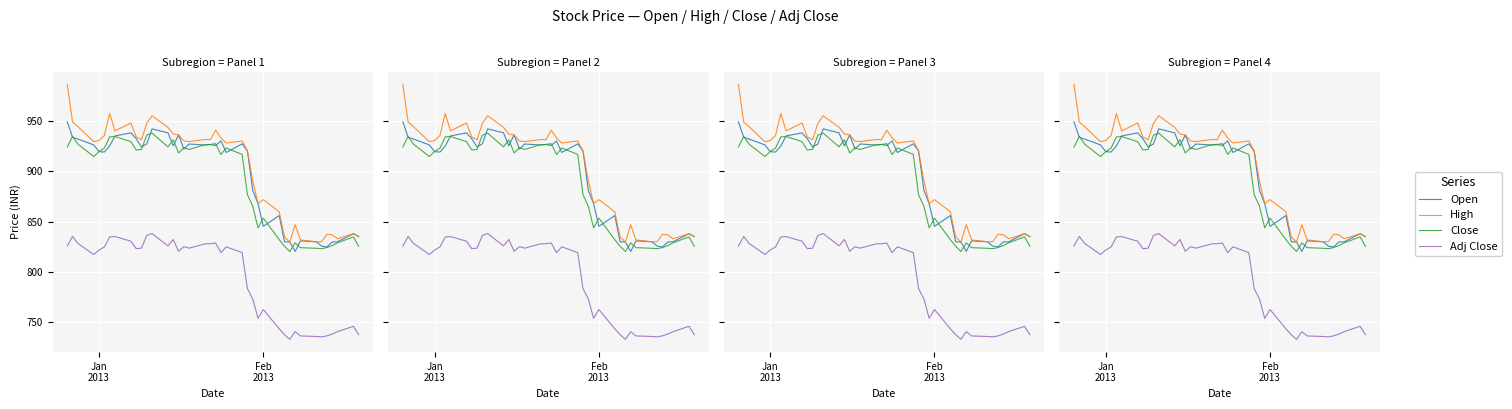

Reading right to left, what are all the values shown in this chart?

Open: 835.1	838.0	830.0	829.8	824.9	825.6	830.0	830.9	820.4	829.8	830.0	856.0	845.3	867.8	881.0	920.1	927.1	918.6	930.0	925.5	926.5	926.0	927.0	922.0	936.0	925.1	938.0	942.0	927.0	924.1	932.2	938.0	935.0	925.0	919.0	919.4	926.1	931.9	933.6	949.0
High: 835.1	838.0	833.0	836.9	837.5	830.0	830.0	831.8	846.9	829.8	834.8	859.8	871.8	867.8	890.5	920.1	930.0	928.0	933.0	940.7	931.2	931.5	929.4	930.0	936.0	936.9	943.5	955.0	947.5	931.2	934.1	947.8	940.0	957.2	935.4	930.5	929.2	944.2	948.7	986.2
Close: 825.6	834.9	829.0	826.2	824.2	823.1	823.5	824.1	829.0	820.4	825.5	832.0	853.5	843.8	865.3	876.7	916.6	923.0	916.6	927.3	926.5	926.4	921.6	923.2	918.1	931.2	924.1	937.8	935.8	921.6	921.0	929.4	934.5	934.0	922.9	919.5	914.5	926.9	934.6	924.0
Adj Close: 737.9	746.1	740.9	738.5	736.7	735.7	736.0	736.6	740.9	733.2	737.8	743.6	762.8	754.1	773.4	783.5	819.2	825.0	819.2	828.8	828.0	827.9	823.7	825.1	820.5	832.2	826.0	838.1	836.3	823.7	823.2	830.6	835.1	834.8	824.8	821.8	817.4	828.4	835.3	825.8